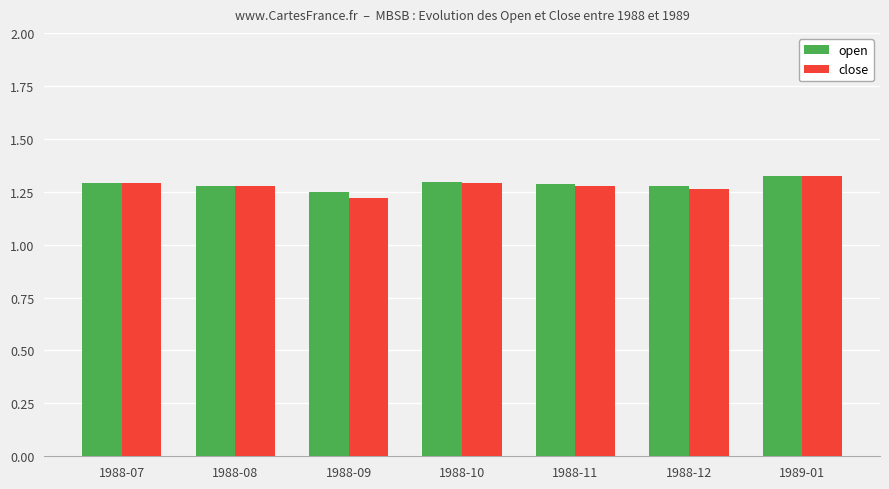

What is the difference between the maximum and minimum values in the close series?

0.1